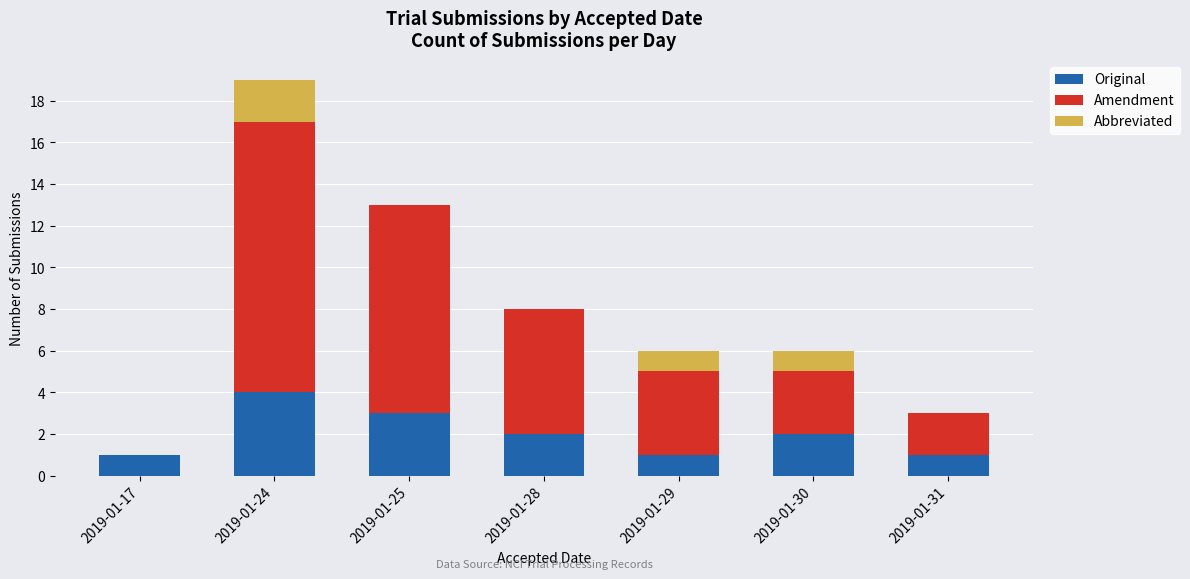

At which category is the sum across all series the highest?

2019-01-24